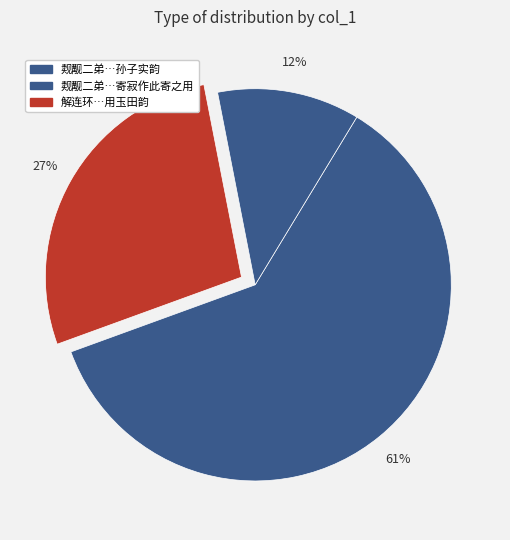

Count the number of slices in the pie.

3